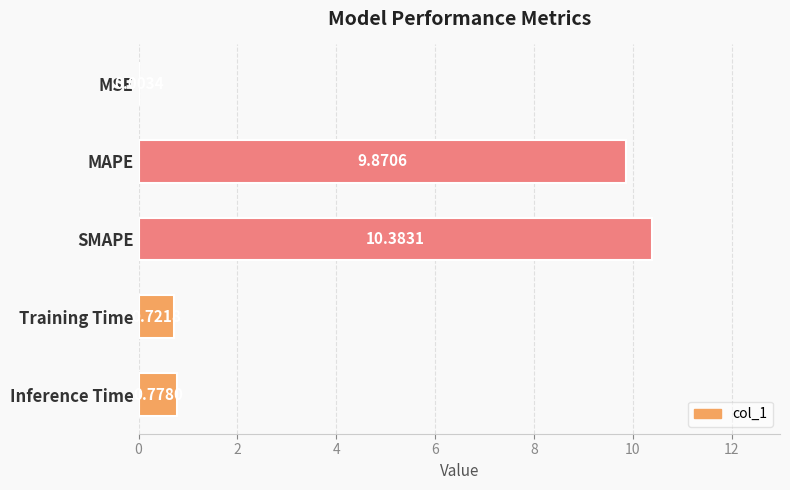

How many series are shown in this chart?

1